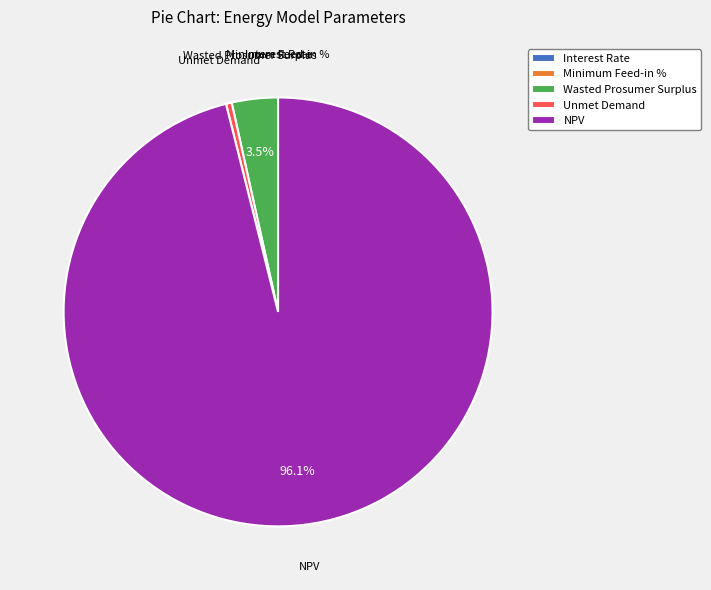

Does NPV account for over 50% of the chart?

Yes